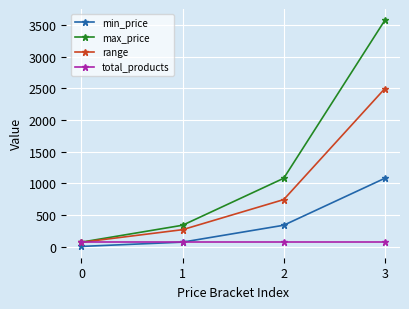

Rank the categories by range value from lowest to highest.

0, 1, 2, 3